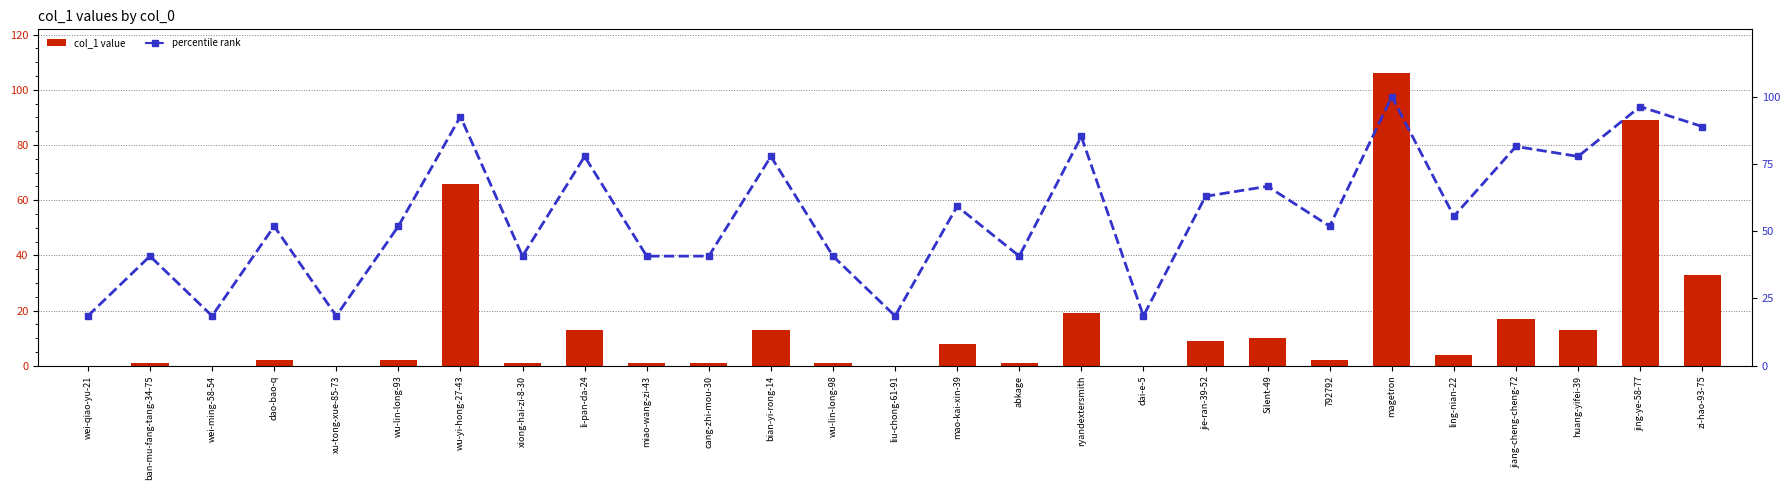

Between jie-ran-39-52 and zi-hao-93-75, which series saw the biggest shift?

percentile rank